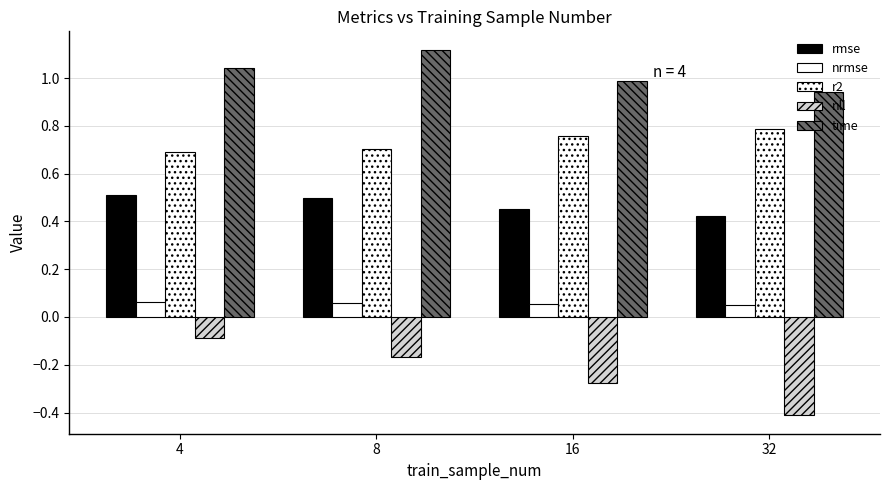

How many groups of bars are there?

4